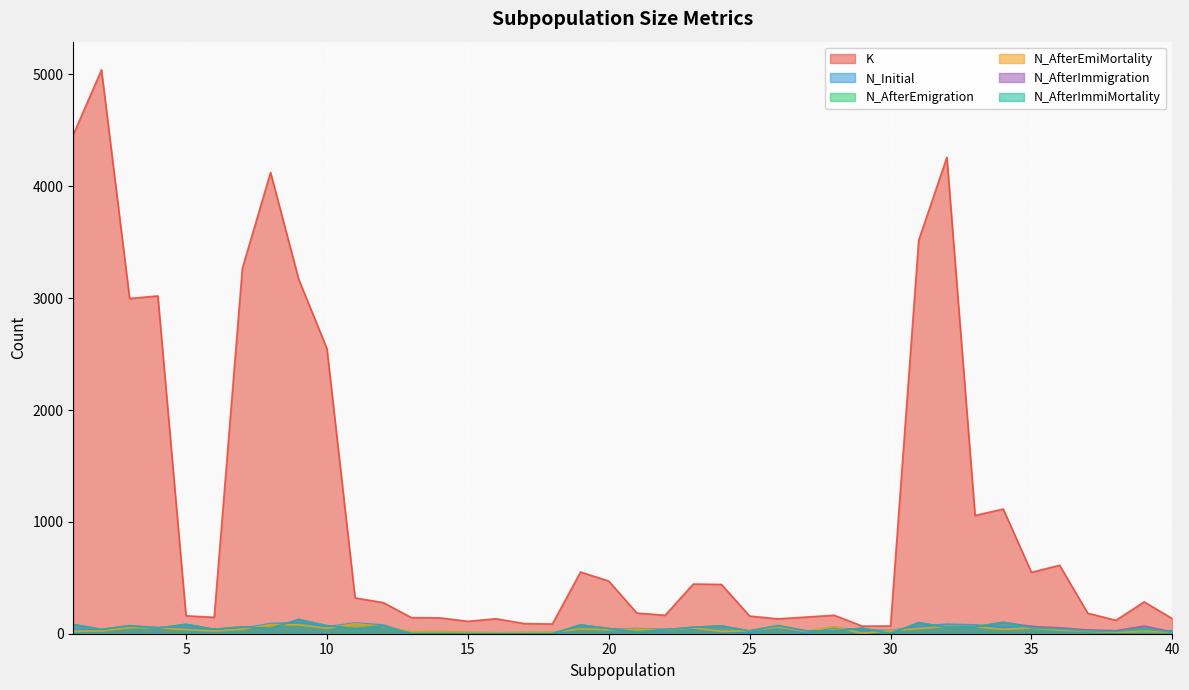

What is the total value across all series at 14?

180